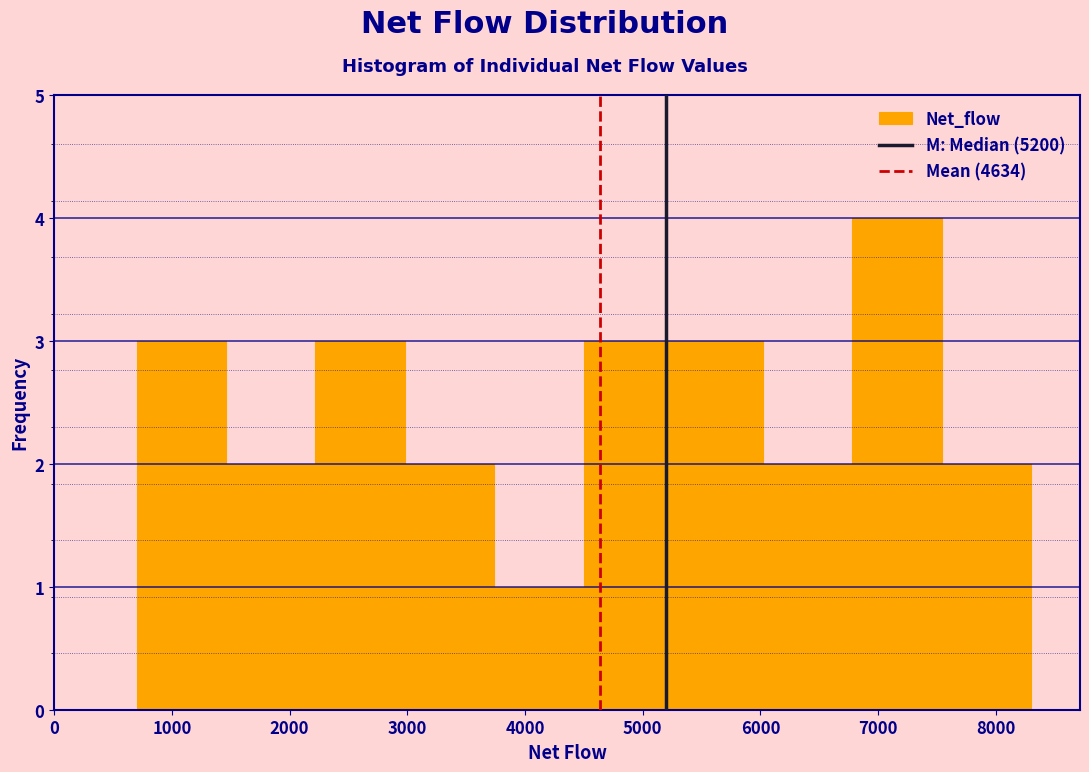

Reading left to right, transcribe this chart: for each bar, give the range it covers on the x-axis and its height. Neither the bar edges nor the heights are printed on the chart, so give them approximately, as read against the axes.

700 to 1460: 3
1460 to 2220: 2
2220 to 2980: 3
2980 to 3740: 2
3740 to 4500: 1
4500 to 5260: 3
5260 to 6020: 3
6020 to 6780: 2
6780 to 7540: 4
7540 to 8300: 2